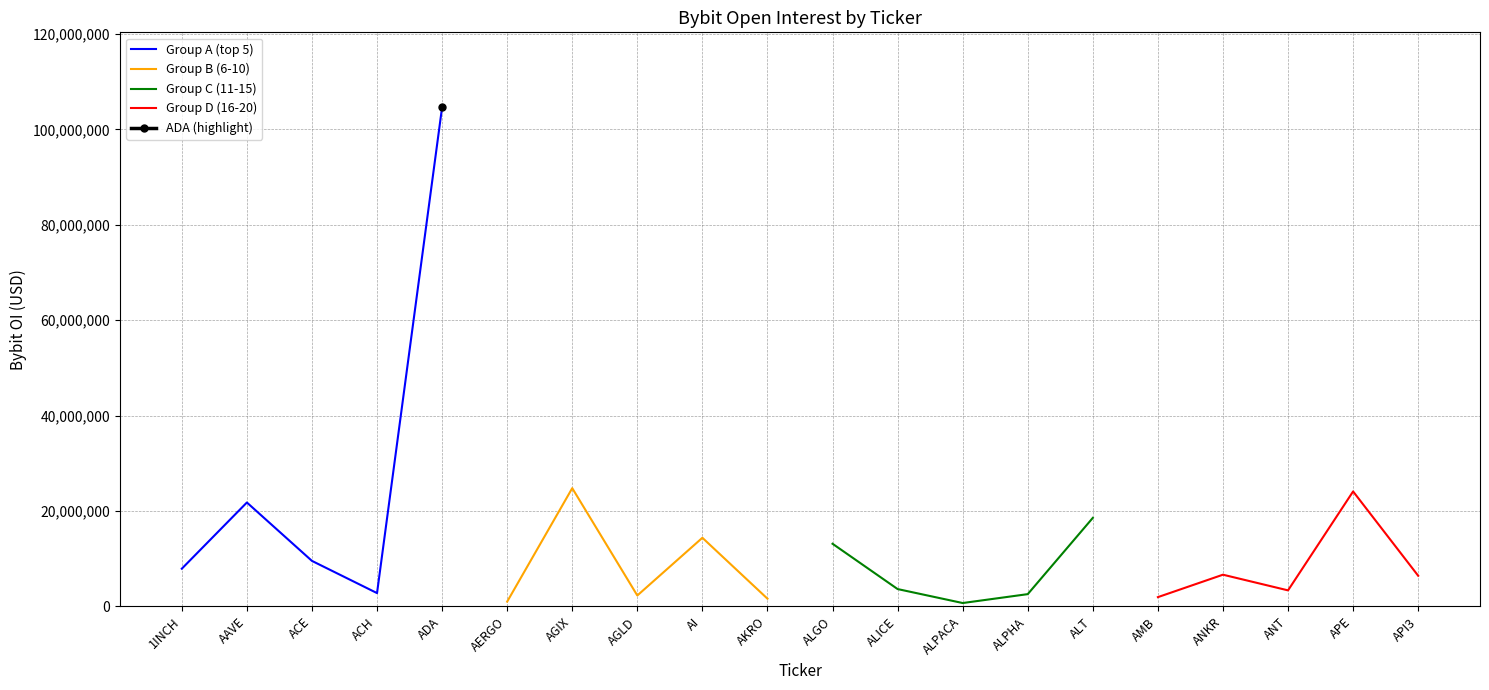

The value of Group D (16-20) at API3 is 6416376. True or false?

True